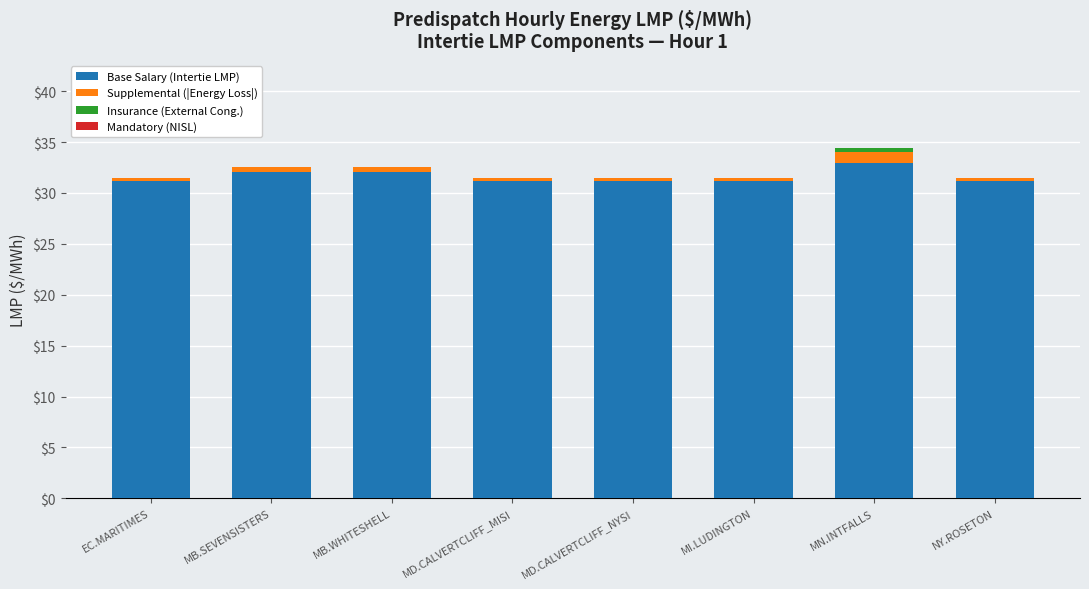

What is the maximum value for Base Salary (Intertie LMP)?

32.9